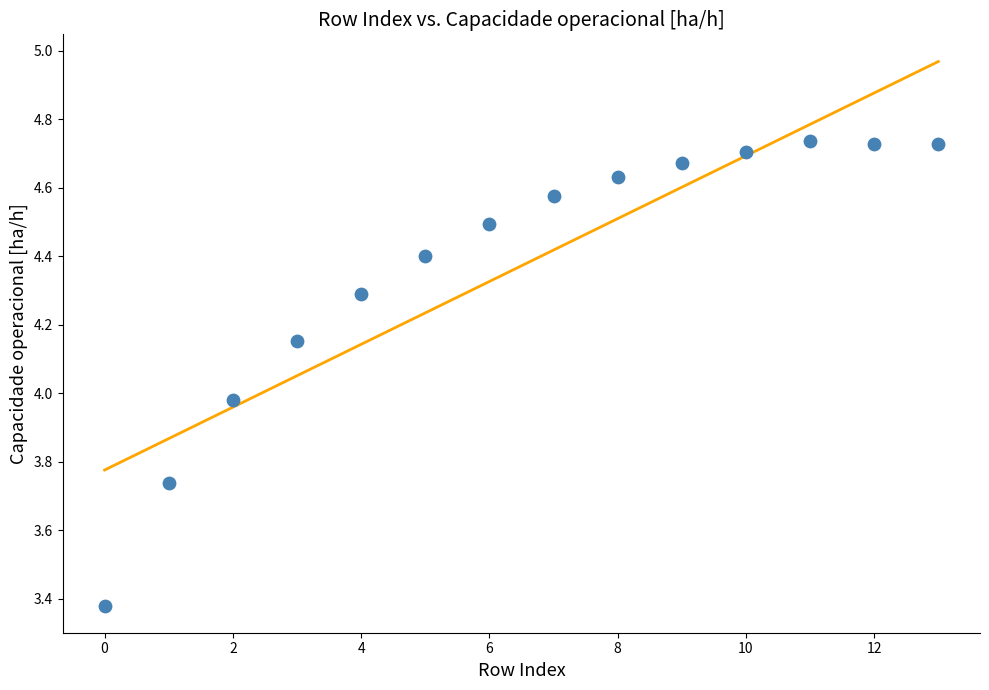

What is the range of Y values (max minus min)?

1.4